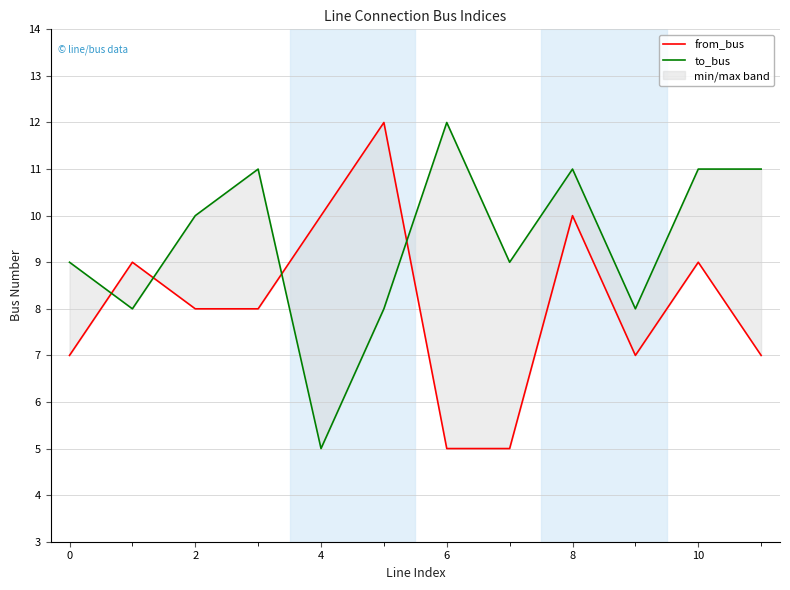

How many lines are shown in the chart?

2